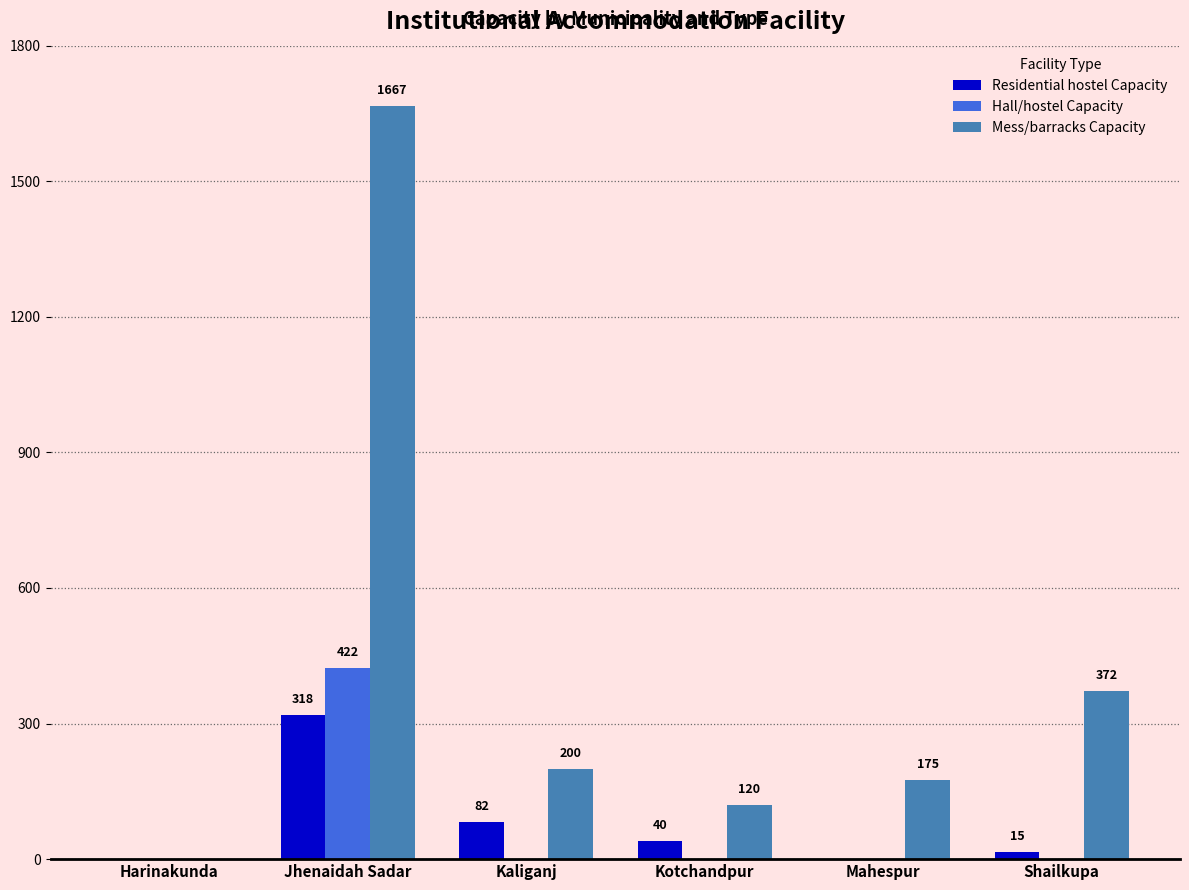

How many data points in Hall/hostel Capacity are above 0?

1